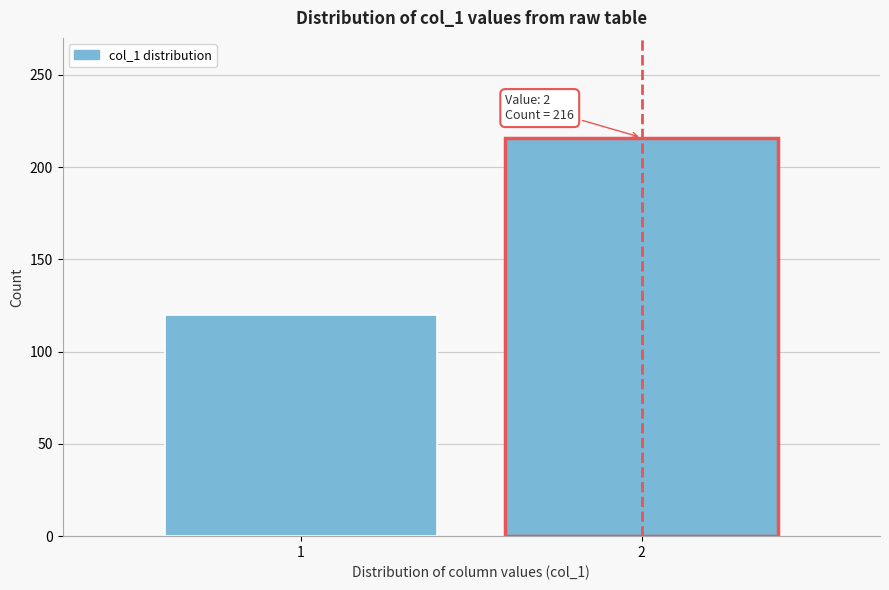

Reading left to right, what are all the values shown in this chart?

1=120	2=216